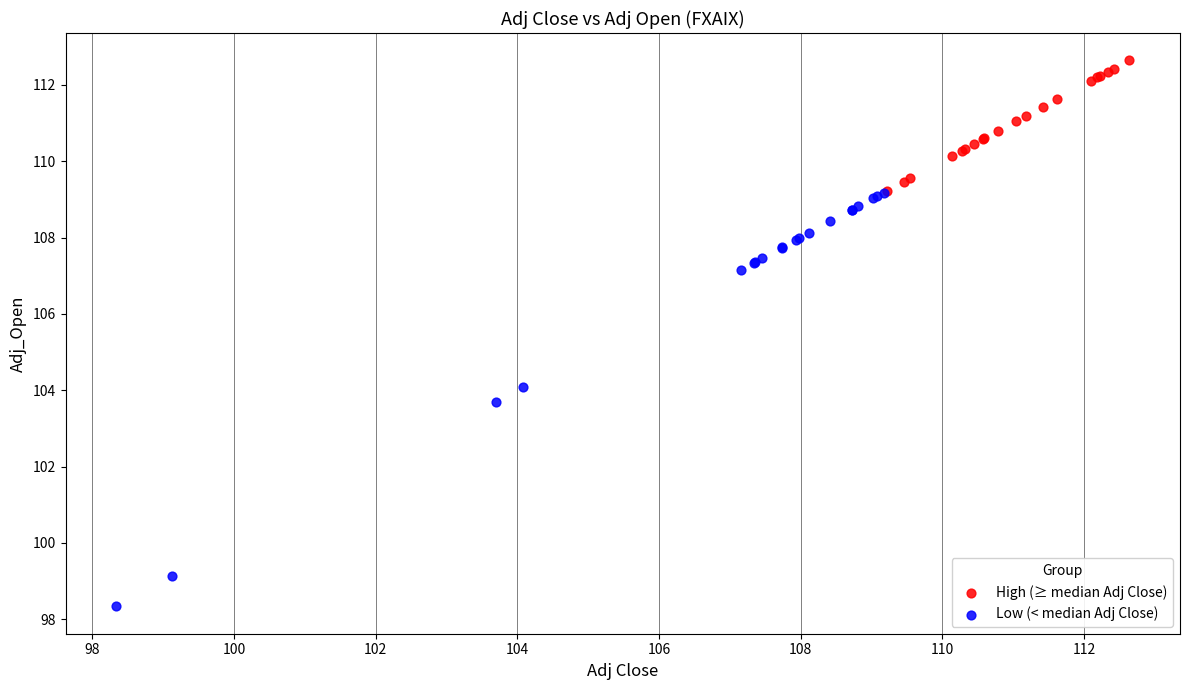

Which series reaches the maximum Y coordinate?

High (≥ median Adj Close)